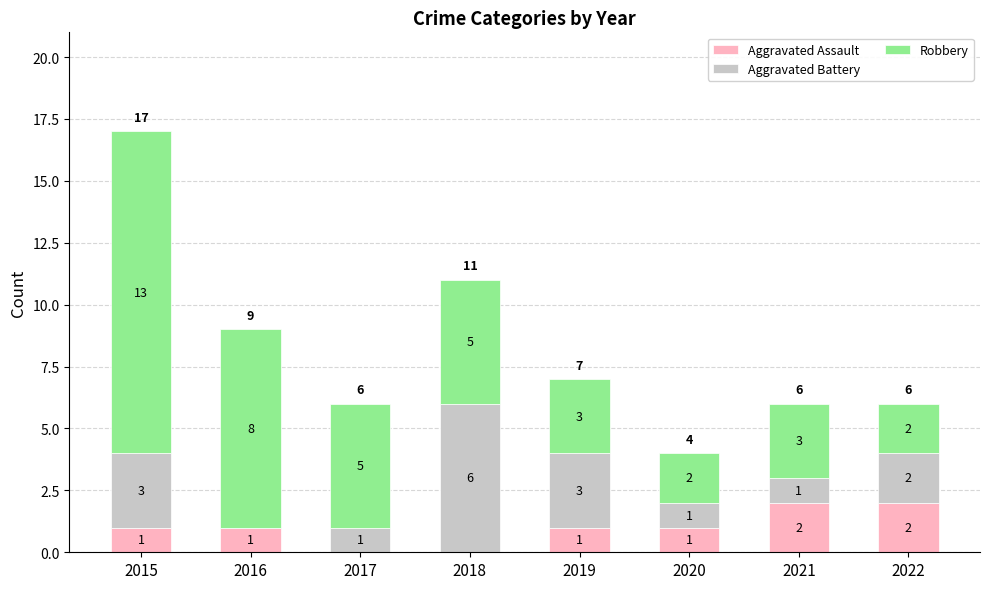

The Aggravated Assault series shows 2 at 2021. True or false?

True